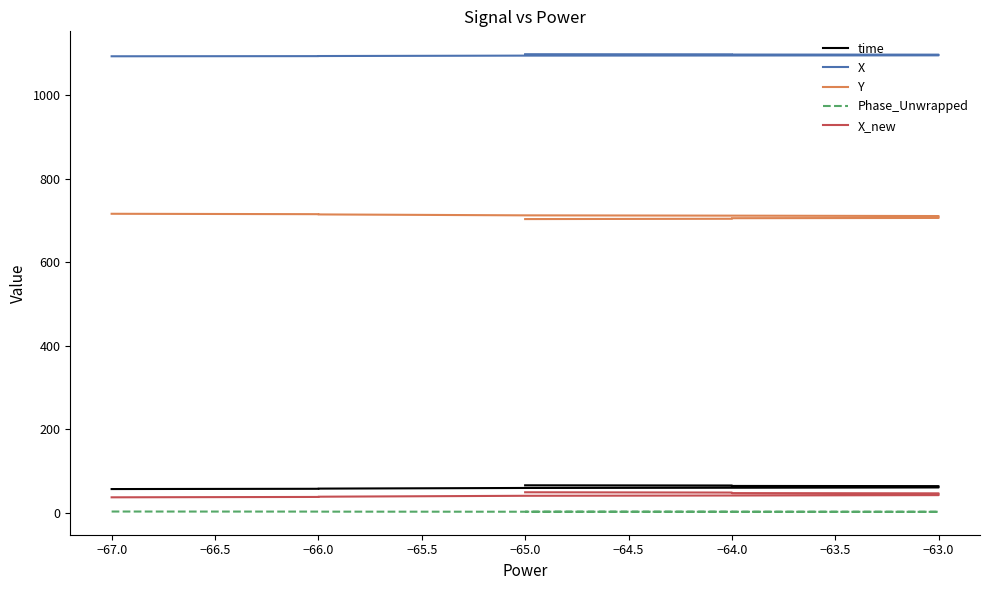

What is the difference between the maximum and minimum values in the X_new series?

12.1